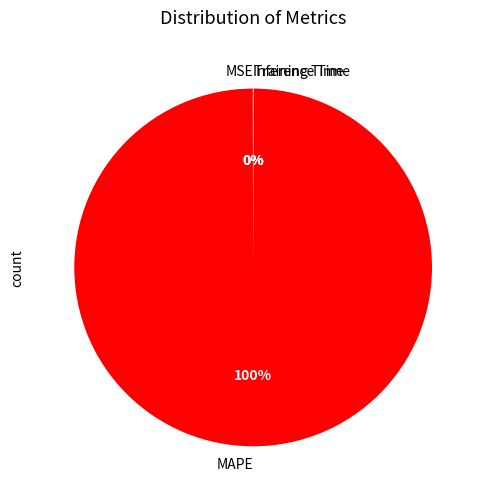

To the nearest percent, what is the difference between the largest and smallest slice percentages?

100%